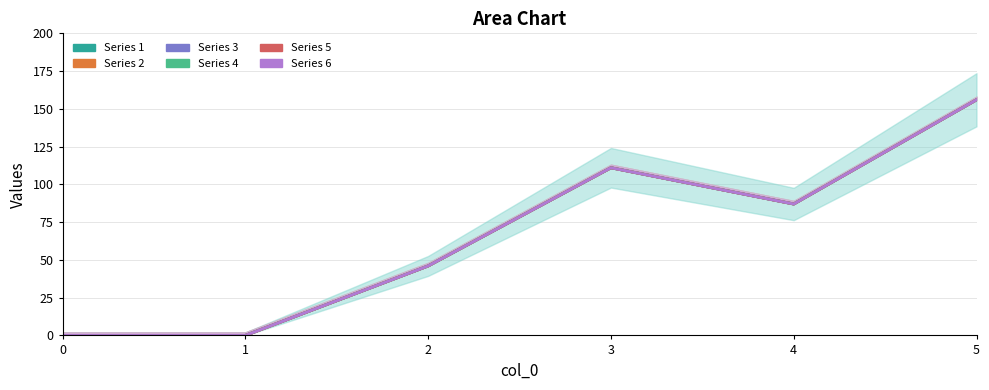

Reading left to right, extract all data points from this chart.

1: 0	0	46	111	87	156
2: 0	0	0	0	0	0
3: 0	0	0	0	0	0
4: 0	0	0	0	0	0
5: 0	0	0	0	0	0
6: 0	0	0	0	0	0